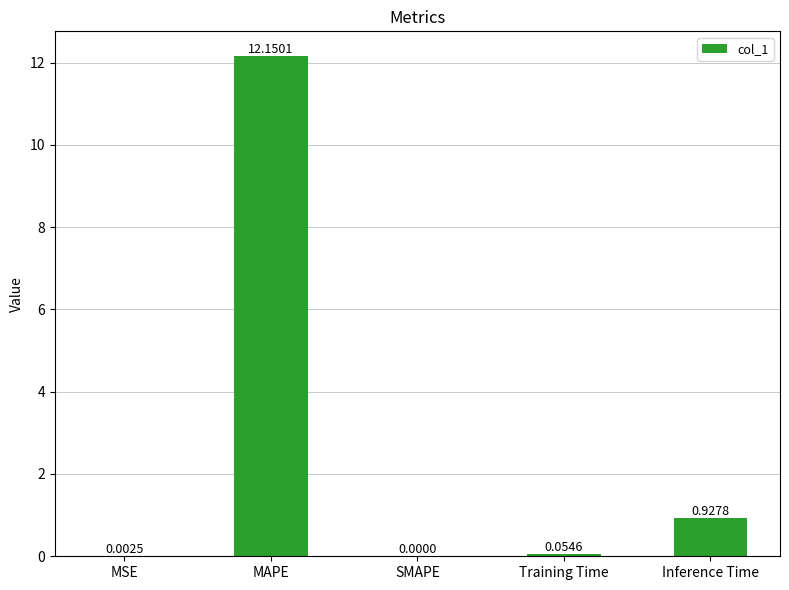

Which has a higher value, Inference Time or MAPE?

MAPE